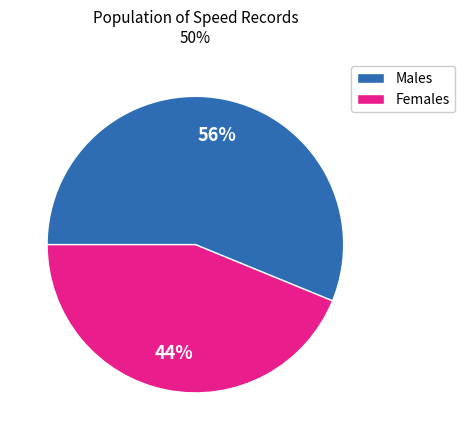

Do Females and Males together represent more than half of the pie?

Yes